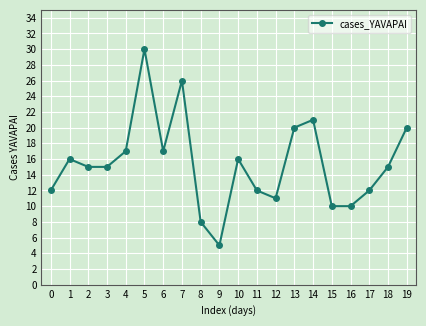

Which has a higher value, 3 or 14?

14